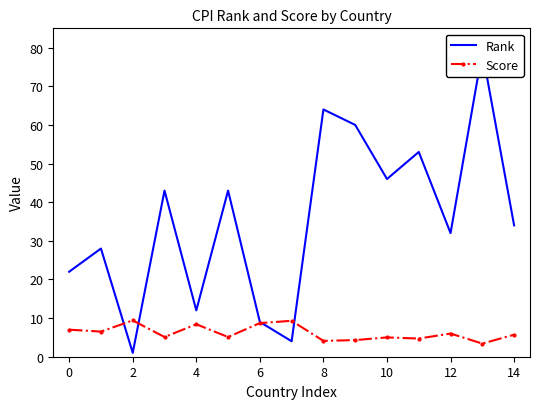

How many times do Score and Rank cross each other?

4